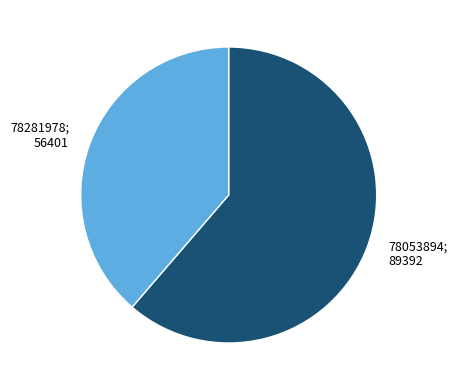

How many slices are in this pie chart?

2